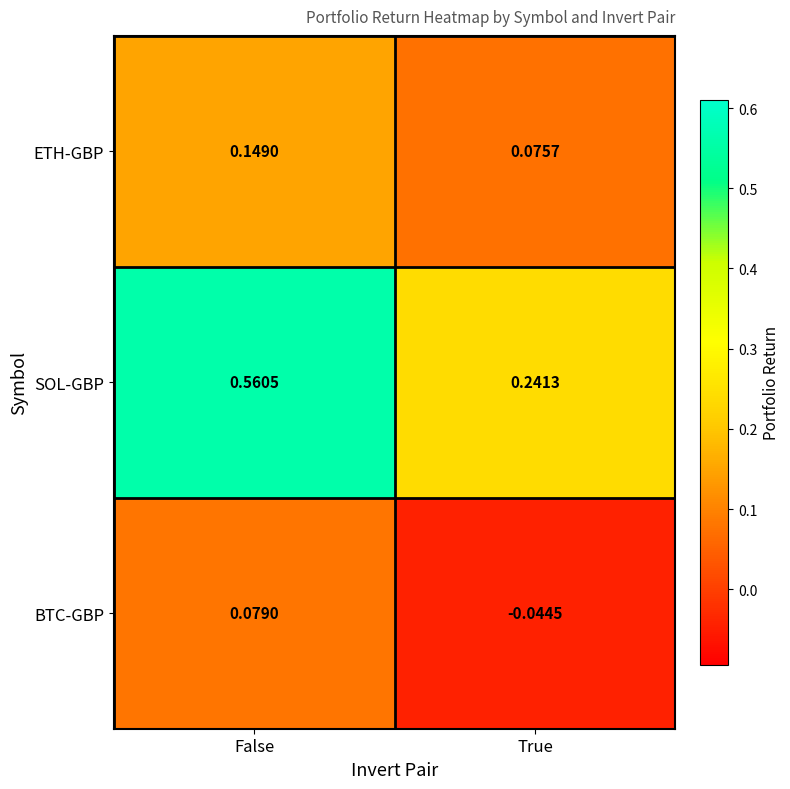

Between False and True, which series saw the biggest shift?

SOL-GBP